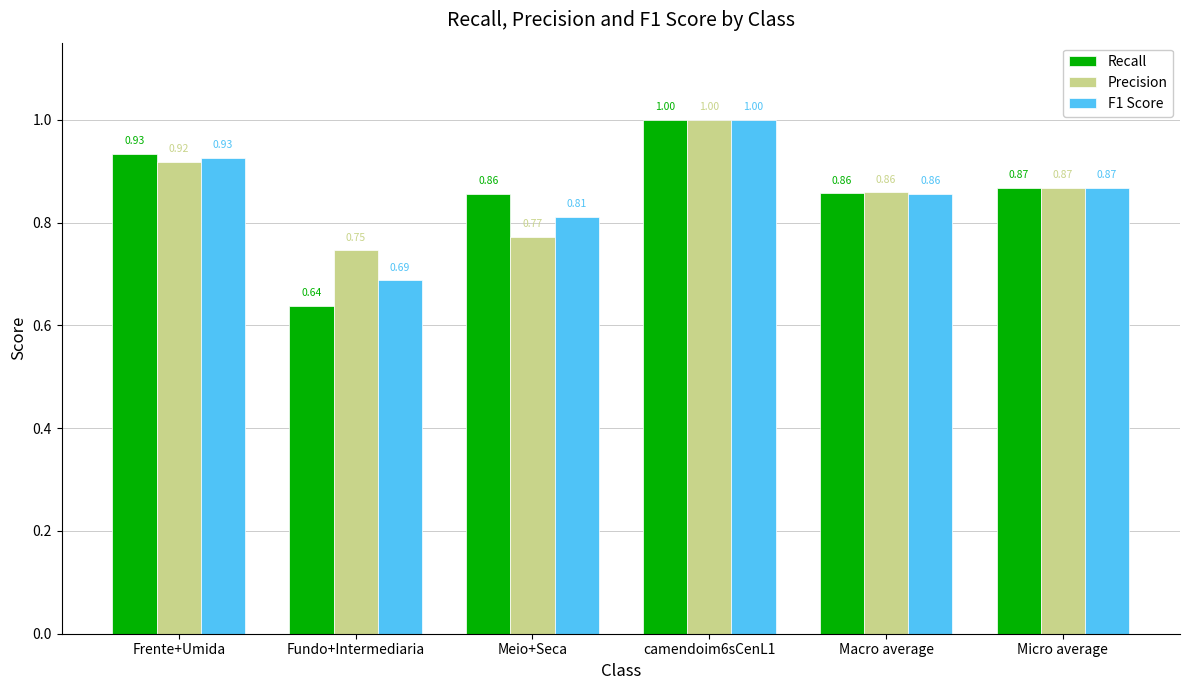

List the labels in order of Precision value, smallest first.

Fundo+Intermediaria, Meio+Seca, Macro average, Micro average, Frente+Umida, camendoim6sCenL1